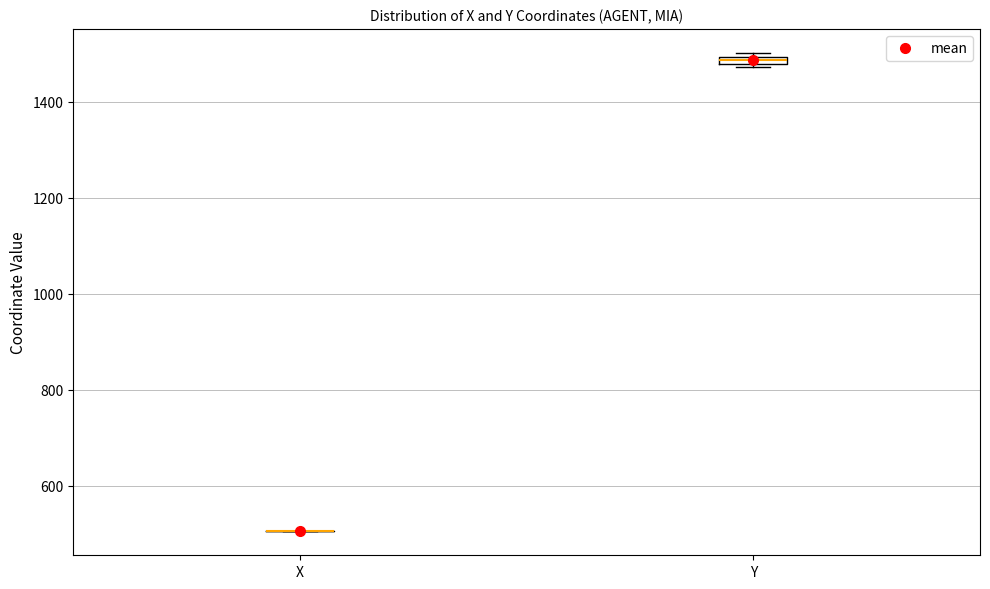

Where is the lower edge of the box for Y on the y-axis? The values are not printed on the chart, so give them approximately, as read against the axis.

1480